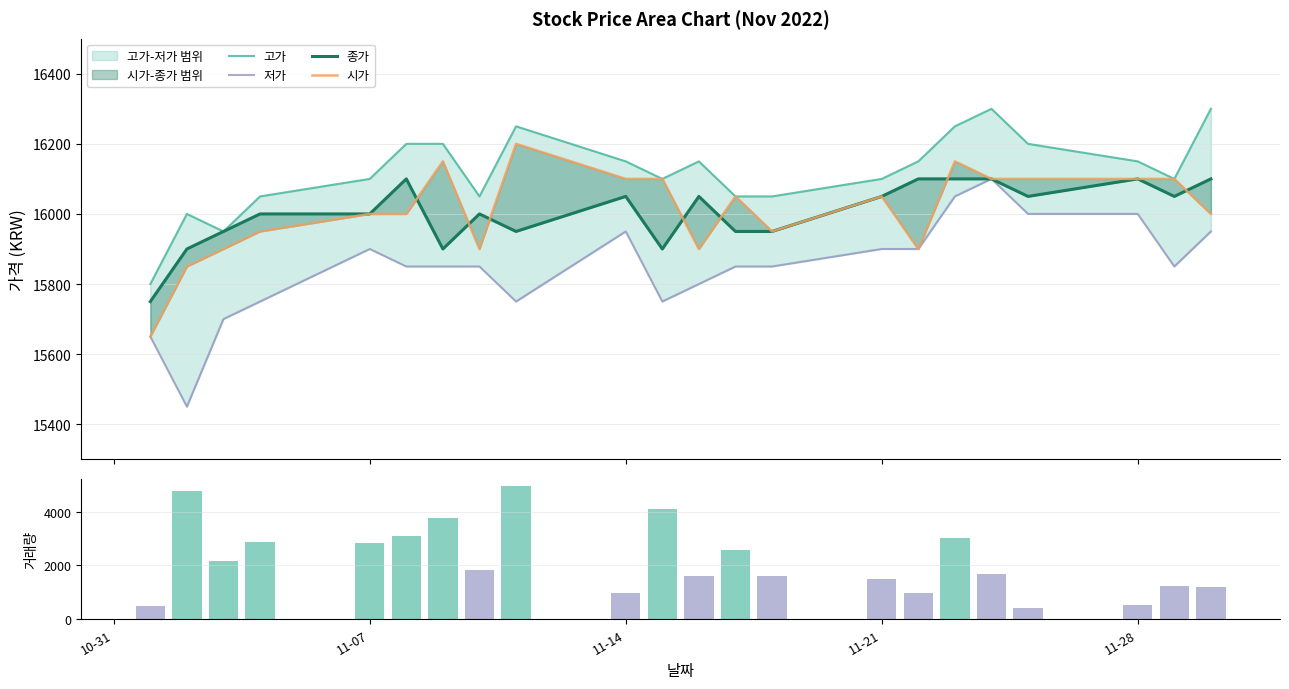

How many bars are there in each group?

5